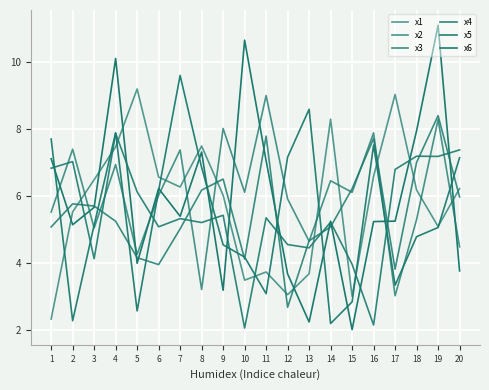

Which series changed the most between 1 and 16?

x4